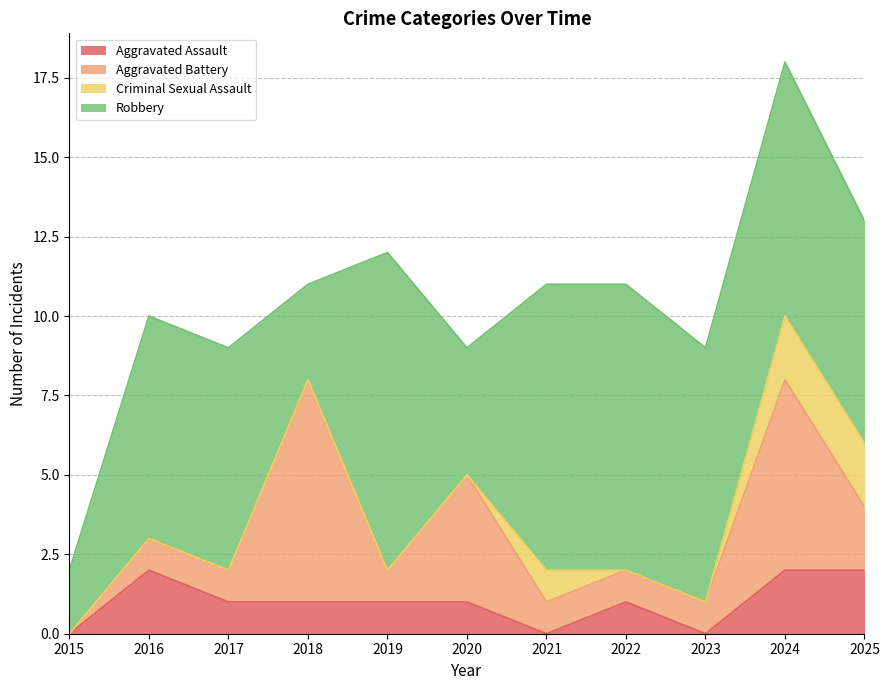

Does the chart display data point markers on the line(s)?

No